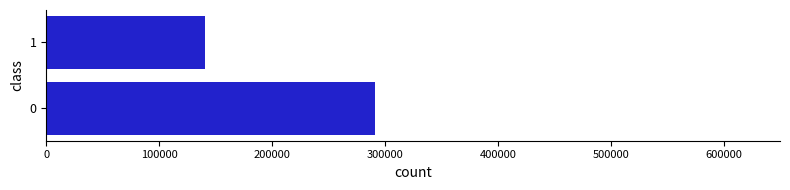

What is the average value?

215644